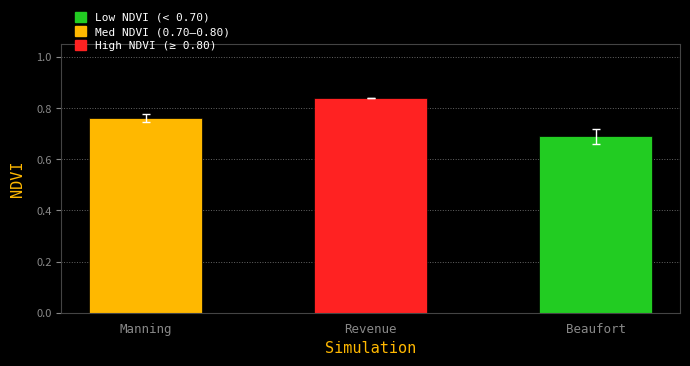

List the labels in order of value, smallest first.

Beaufort, Manning, Revenue